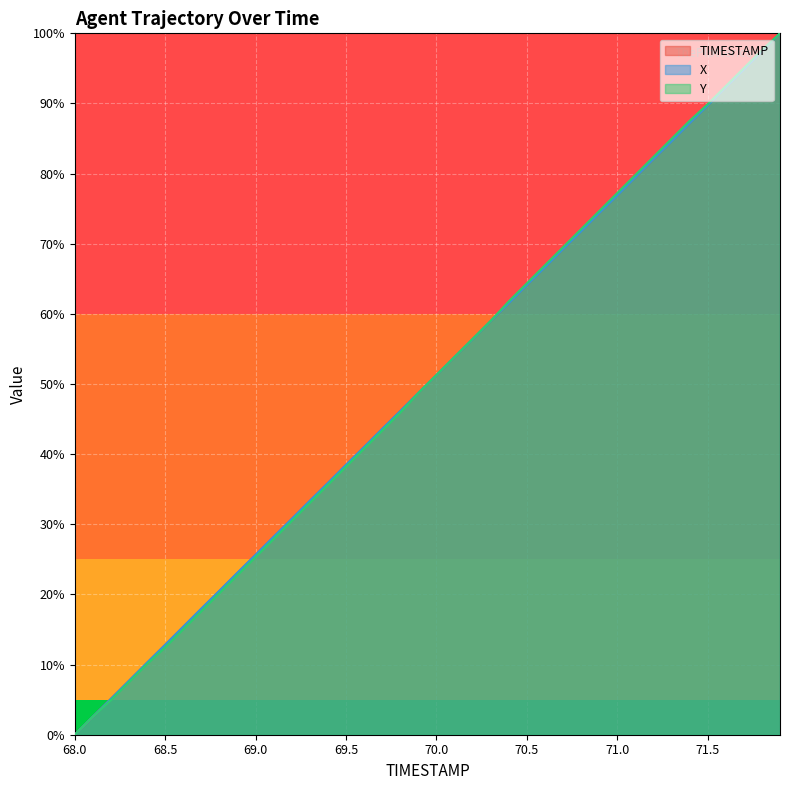

Which series has the largest total across all categories?

TIMESTAMP